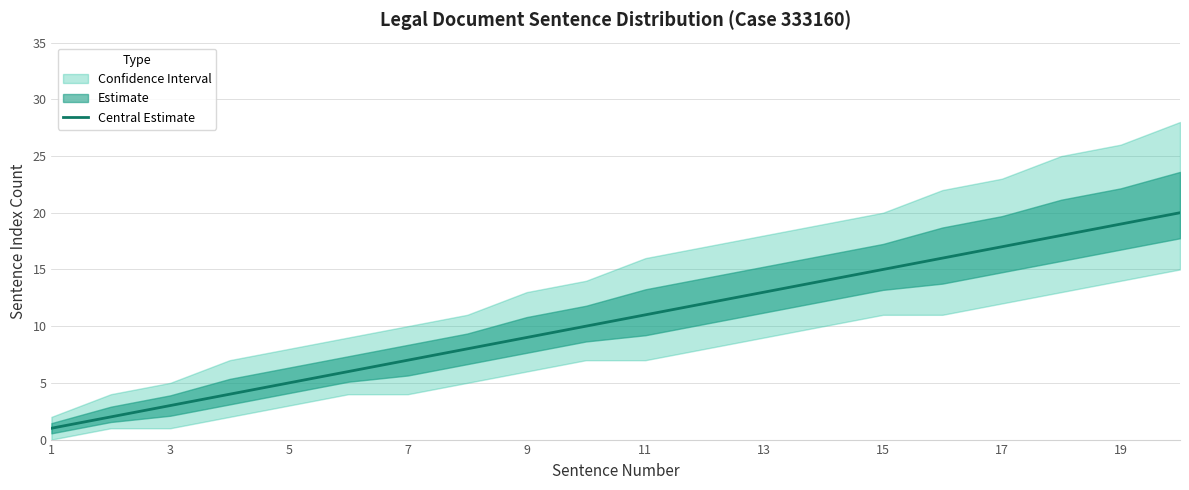

Is it true that Central Estimate equals 18 at 11?

False